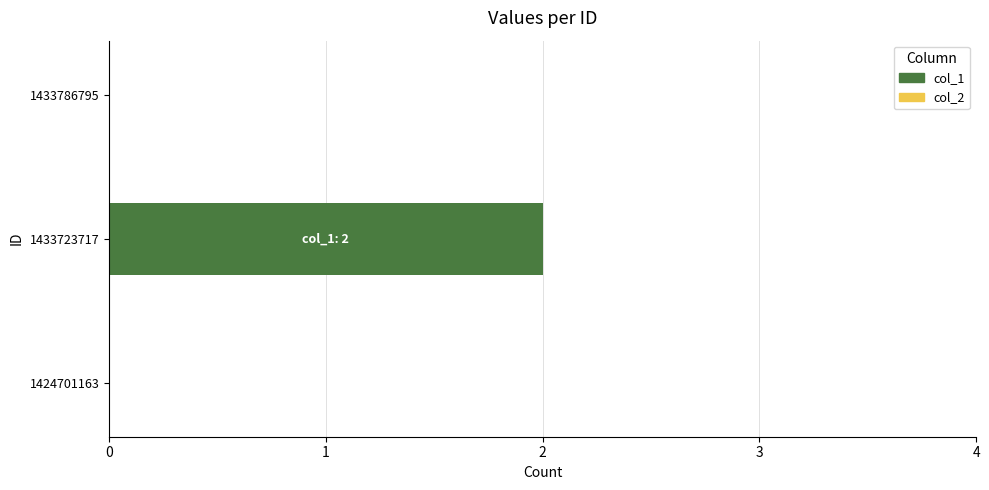

Reading bottom to top, transcribe all the data shown in this chart.

1424701163=0	1433723717=2	1433786795=0